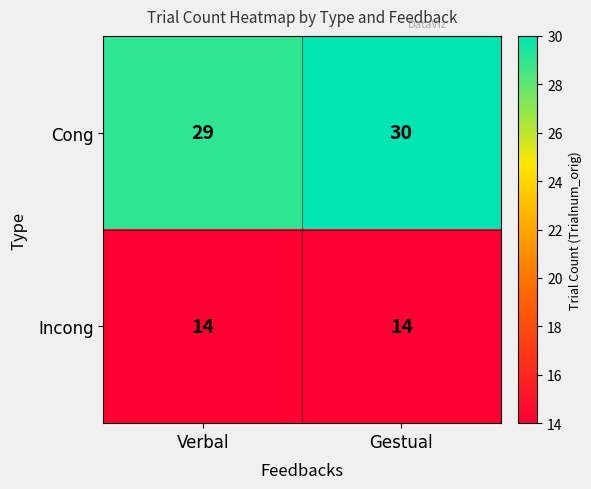

At how many categories does at least one series exceed 20?

2